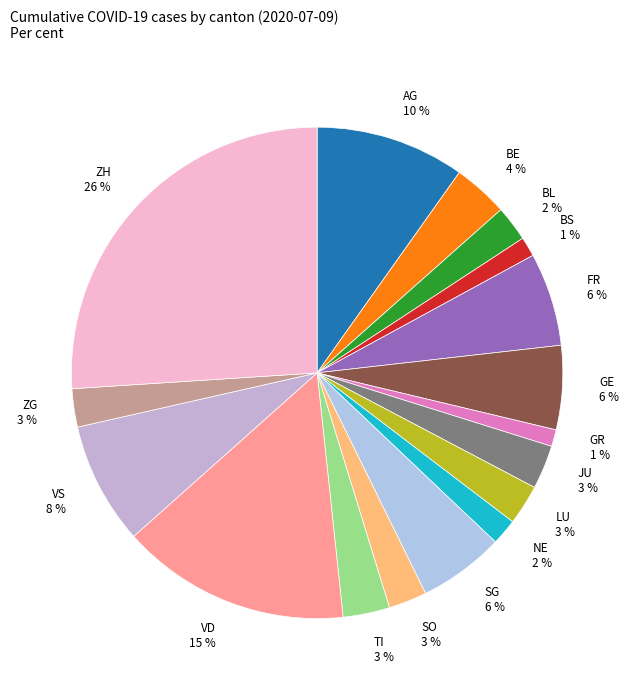

Is there any slice that represents more than half of the pie?

No